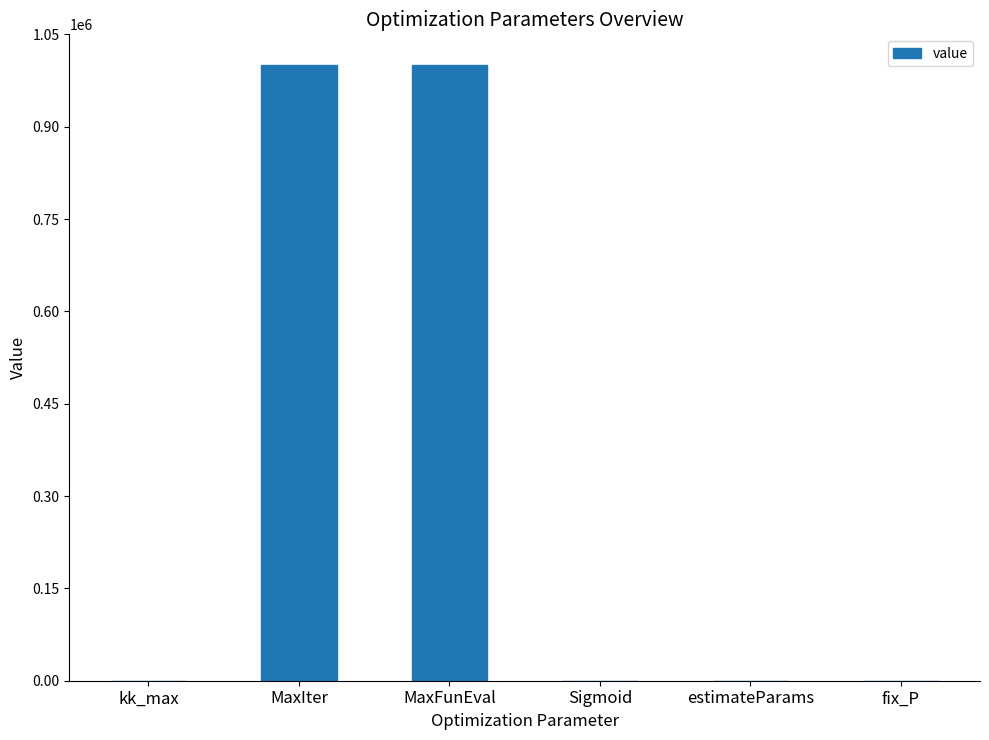

Is it true that the value at MaxFunEval is 1000000?

True